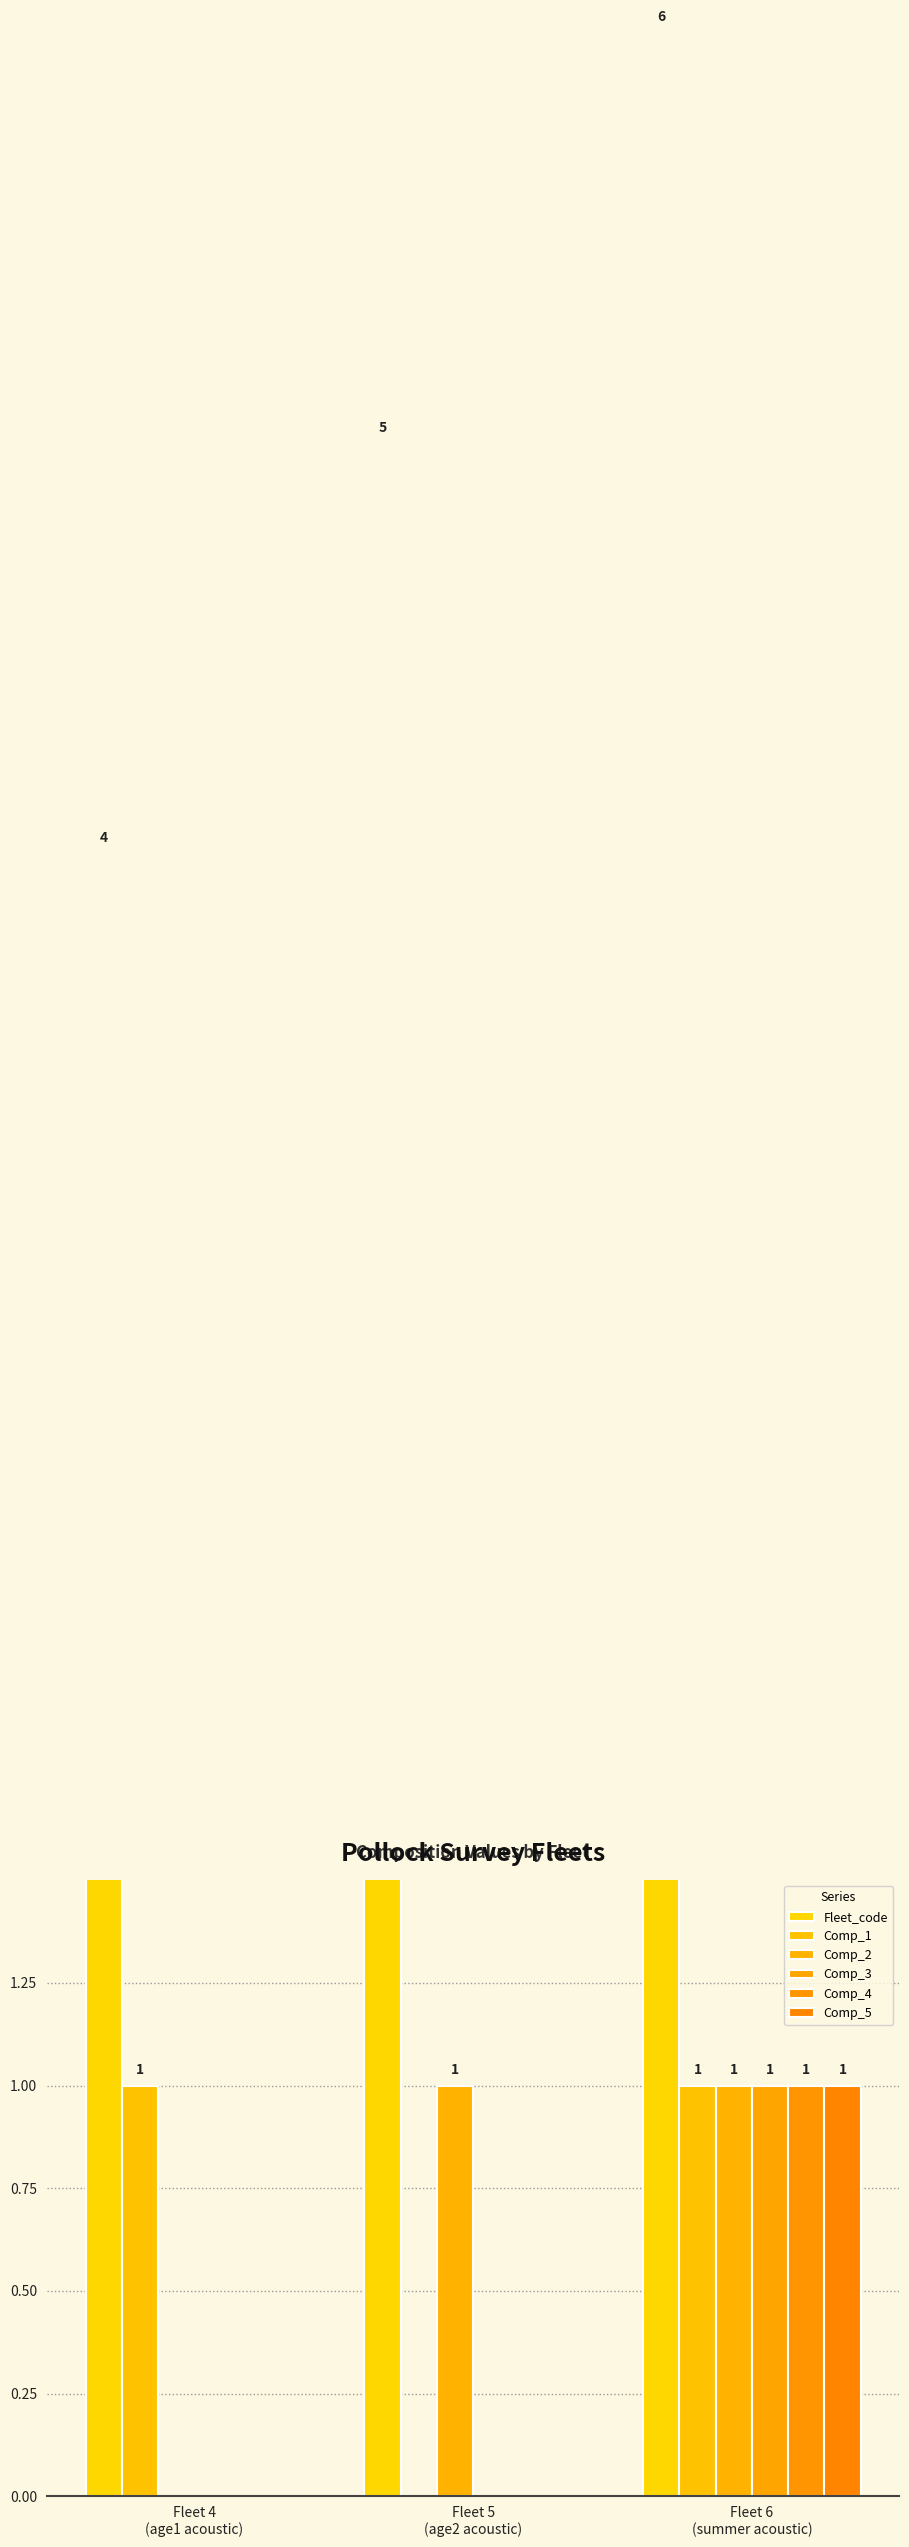

What is the sum of all Comp_3 values?

1